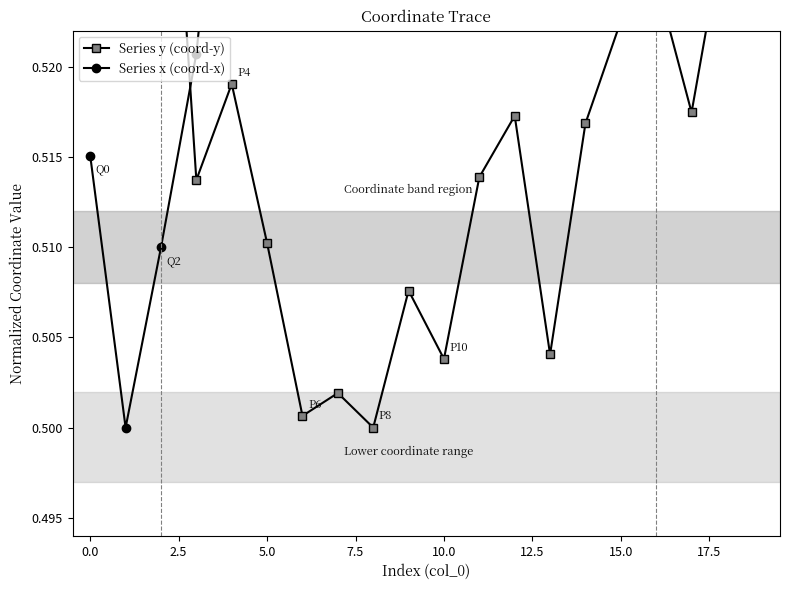

Rank the series at 0.0 from lowest to highest value.

Series x (coord-x), Series y (coord-y)